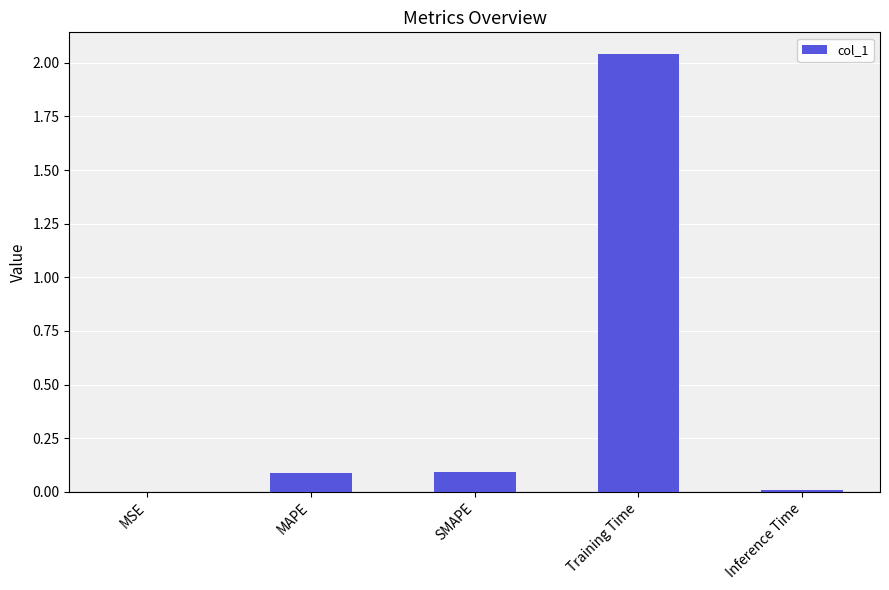

What is the difference between the values at MSE and MAPE?

0.1